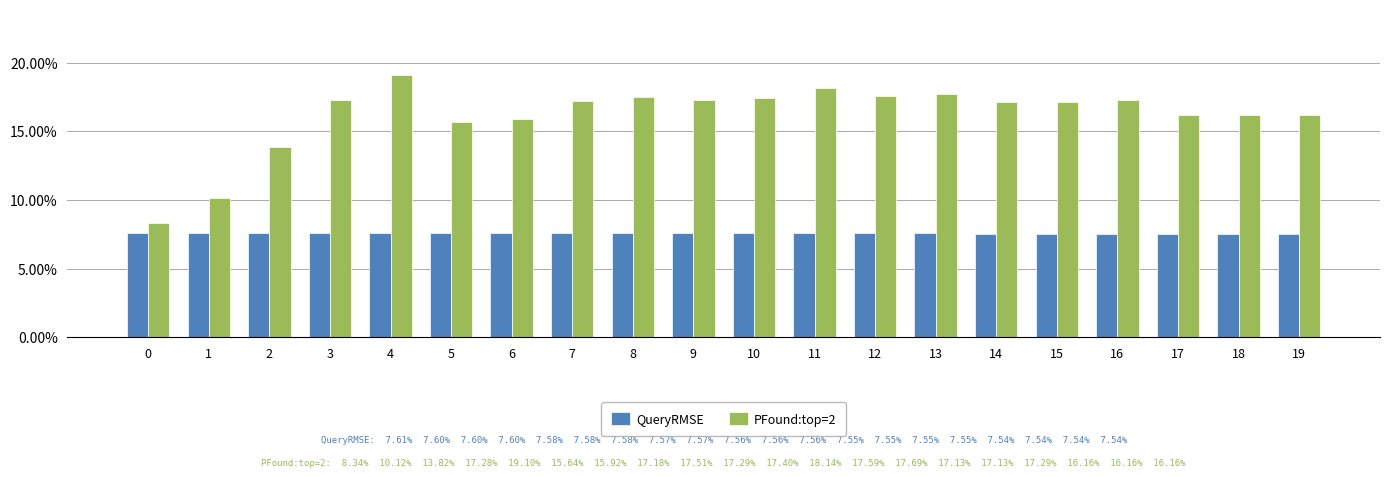

The value of QueryRMSE at 17 is 0.1. True or false?

True